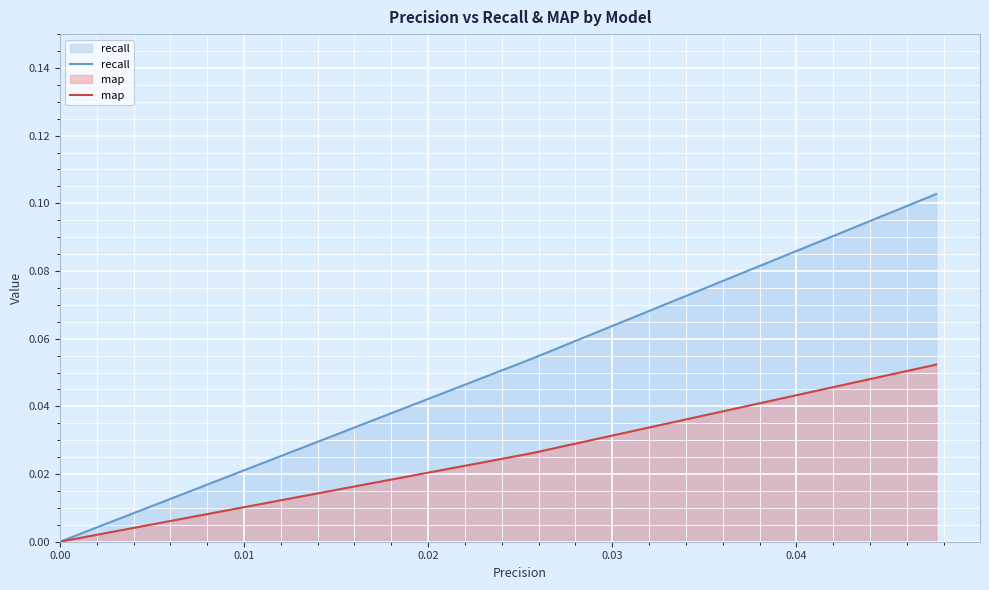

How many map values are between 0 and 1?

3